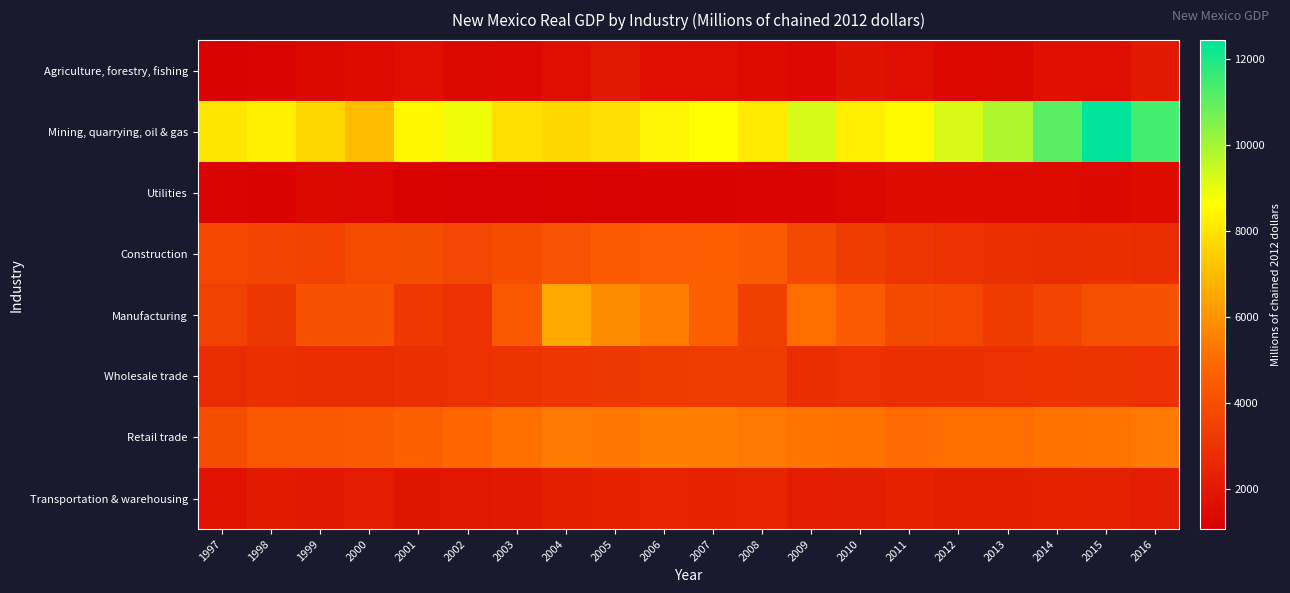

What is the difference between the highest and lowest values at 2008?

6809.4